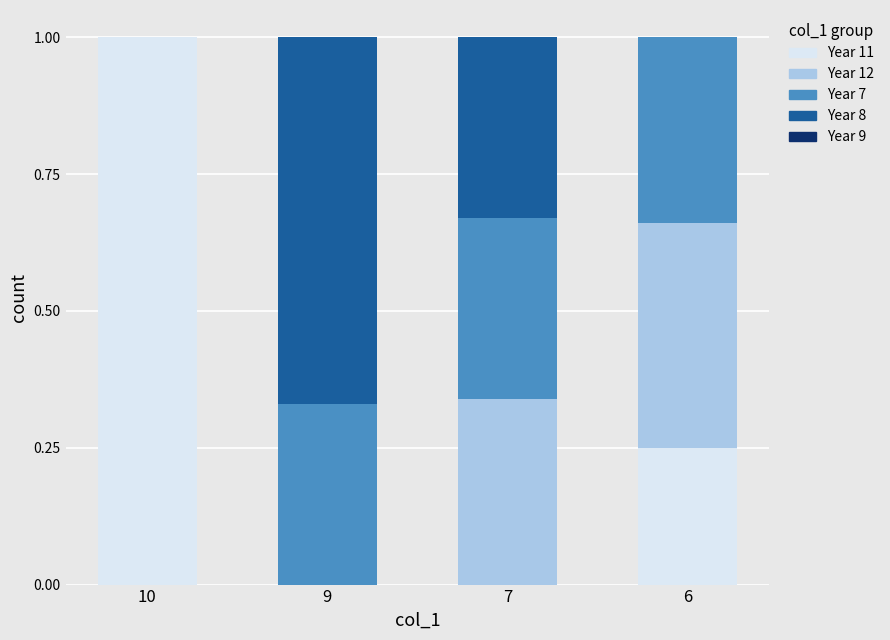

Which category has the highest value in the Year 11 series?

10